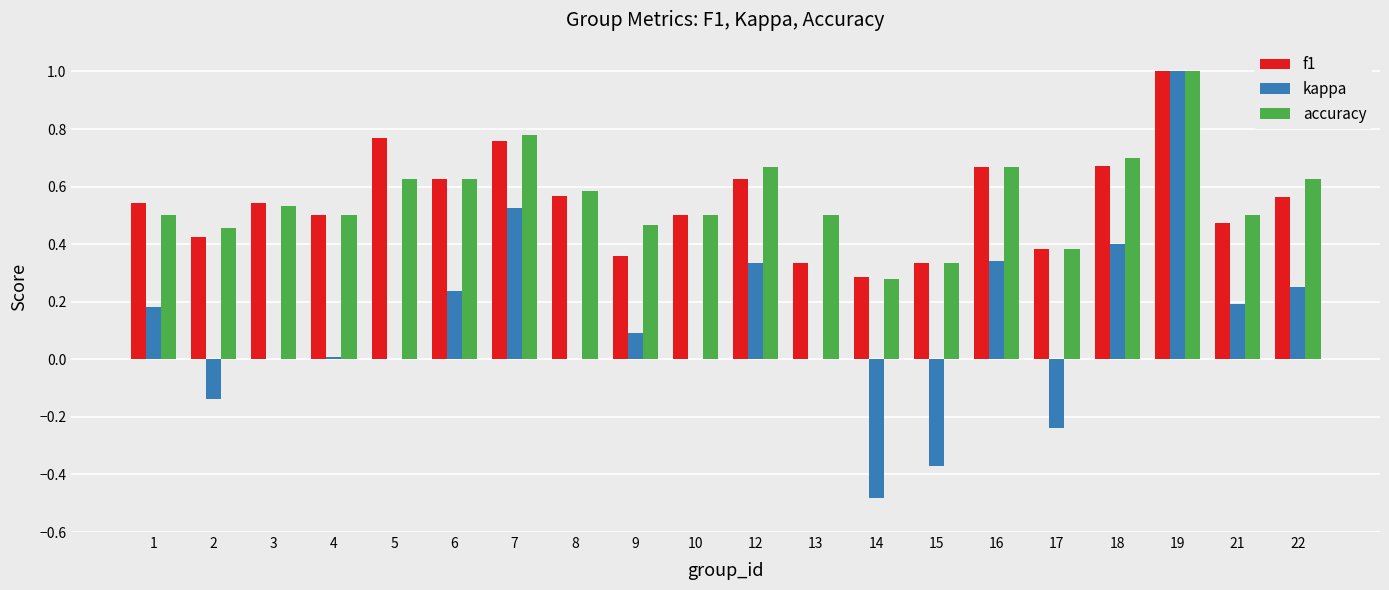

How many distinct data groups are displayed?

3